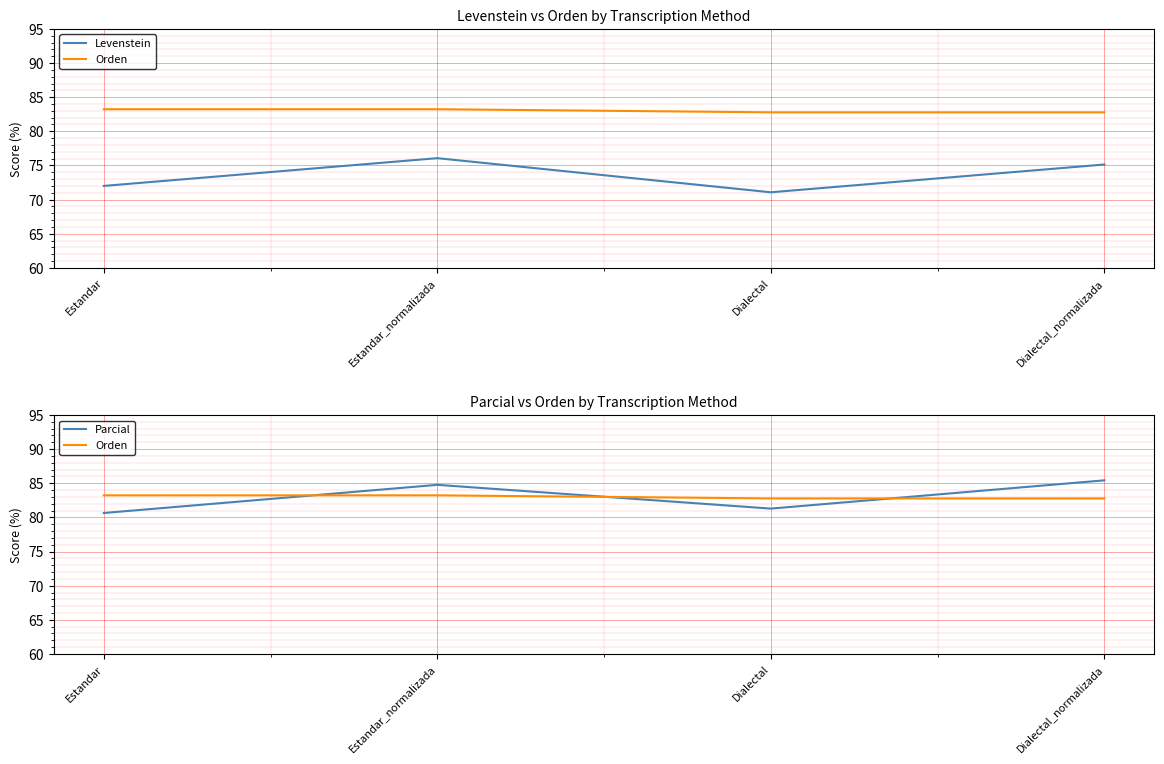

What position from the left is Dialectal?

3